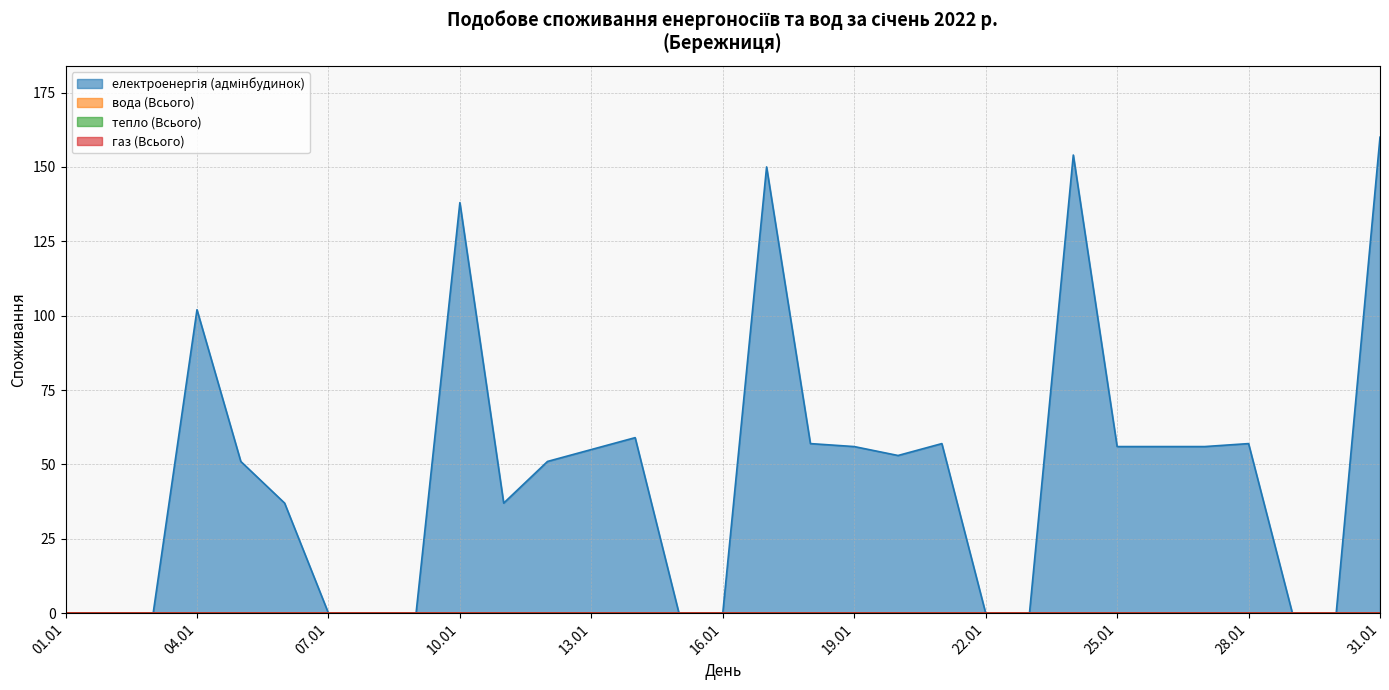

At which category is the sum across all series the highest?

2022-01-31